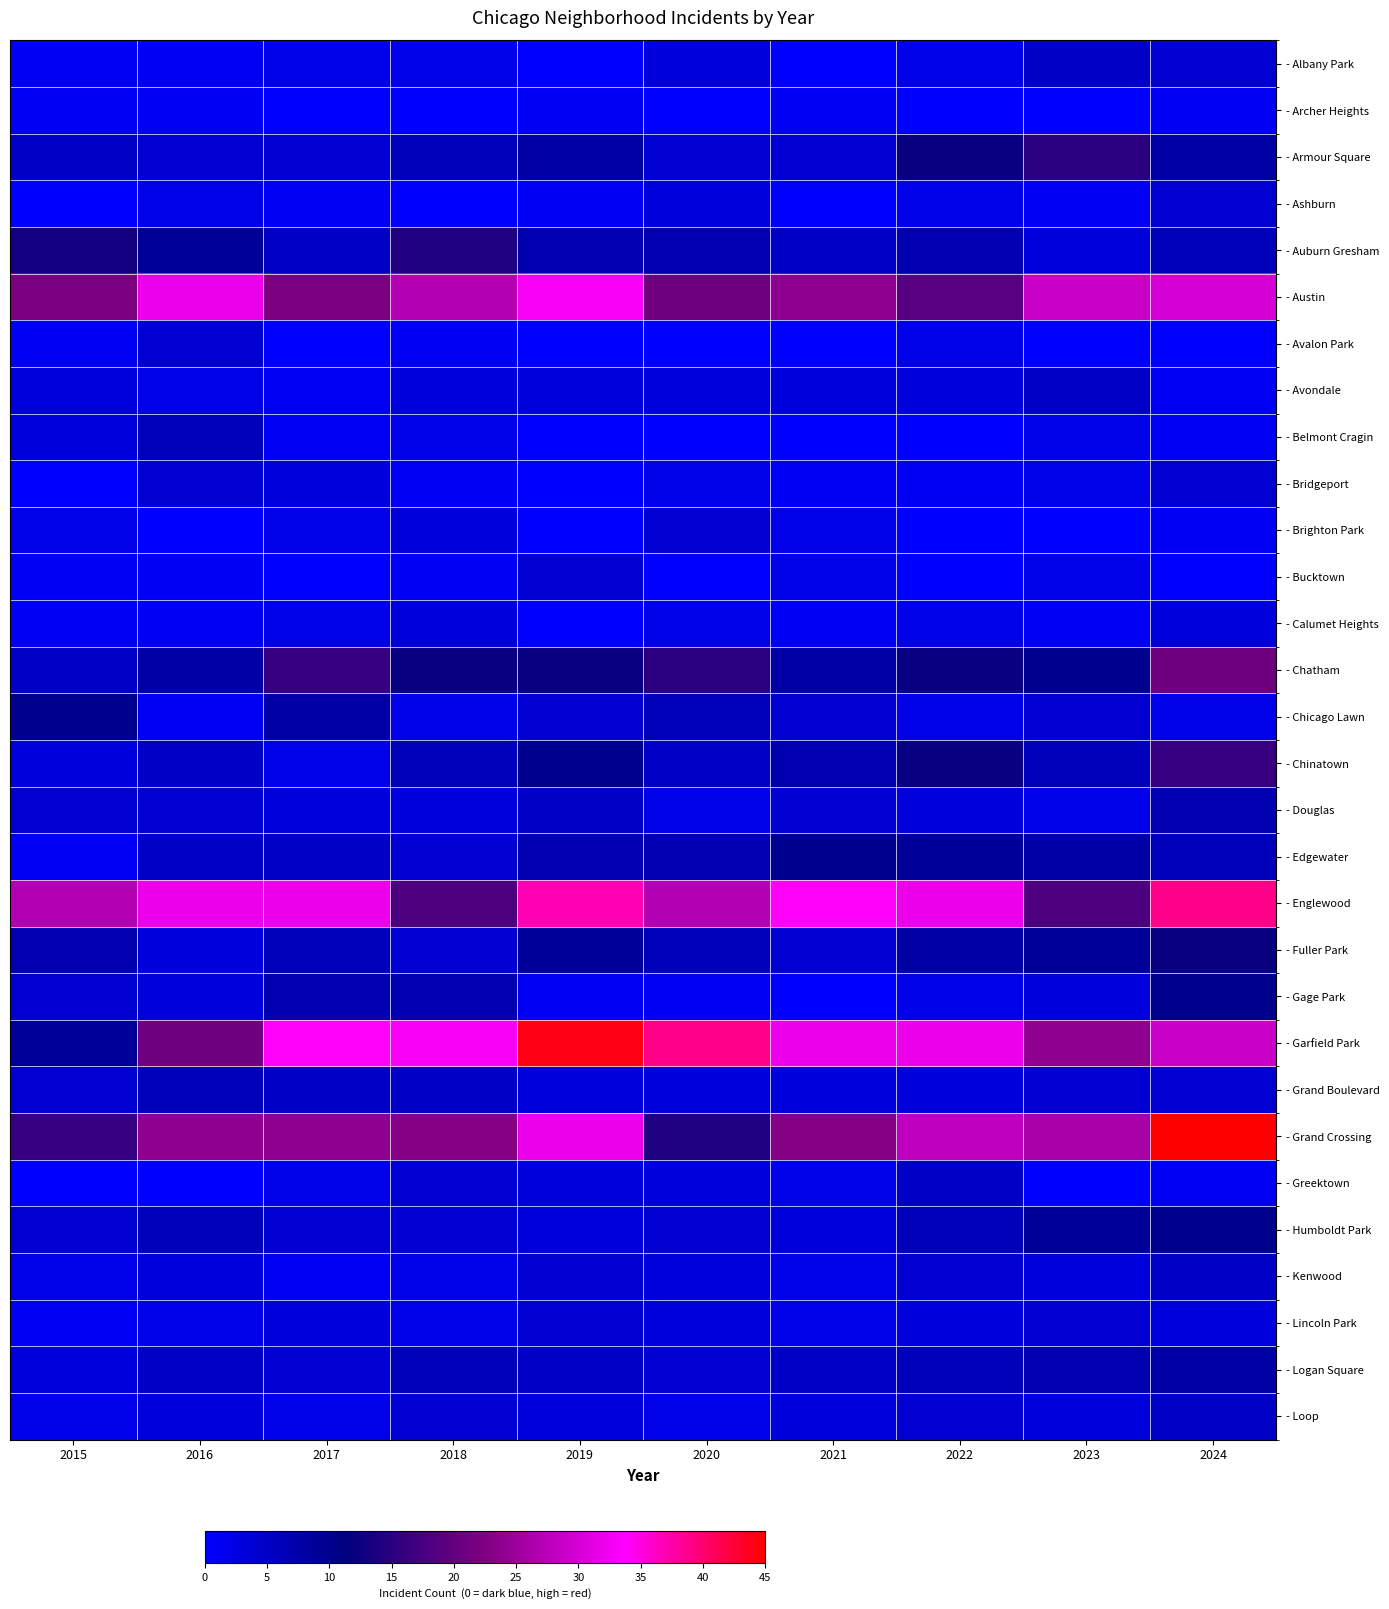

Which series has the largest total across all categories?

- Garfield Park